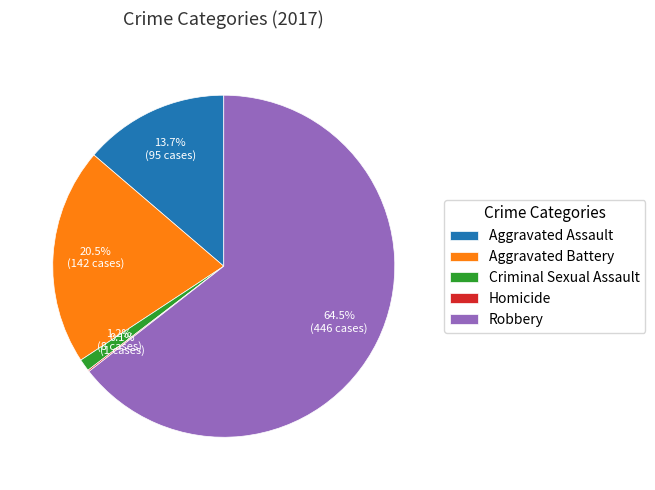

To the nearest percent, what is the difference between the largest and smallest slice percentages?

64%